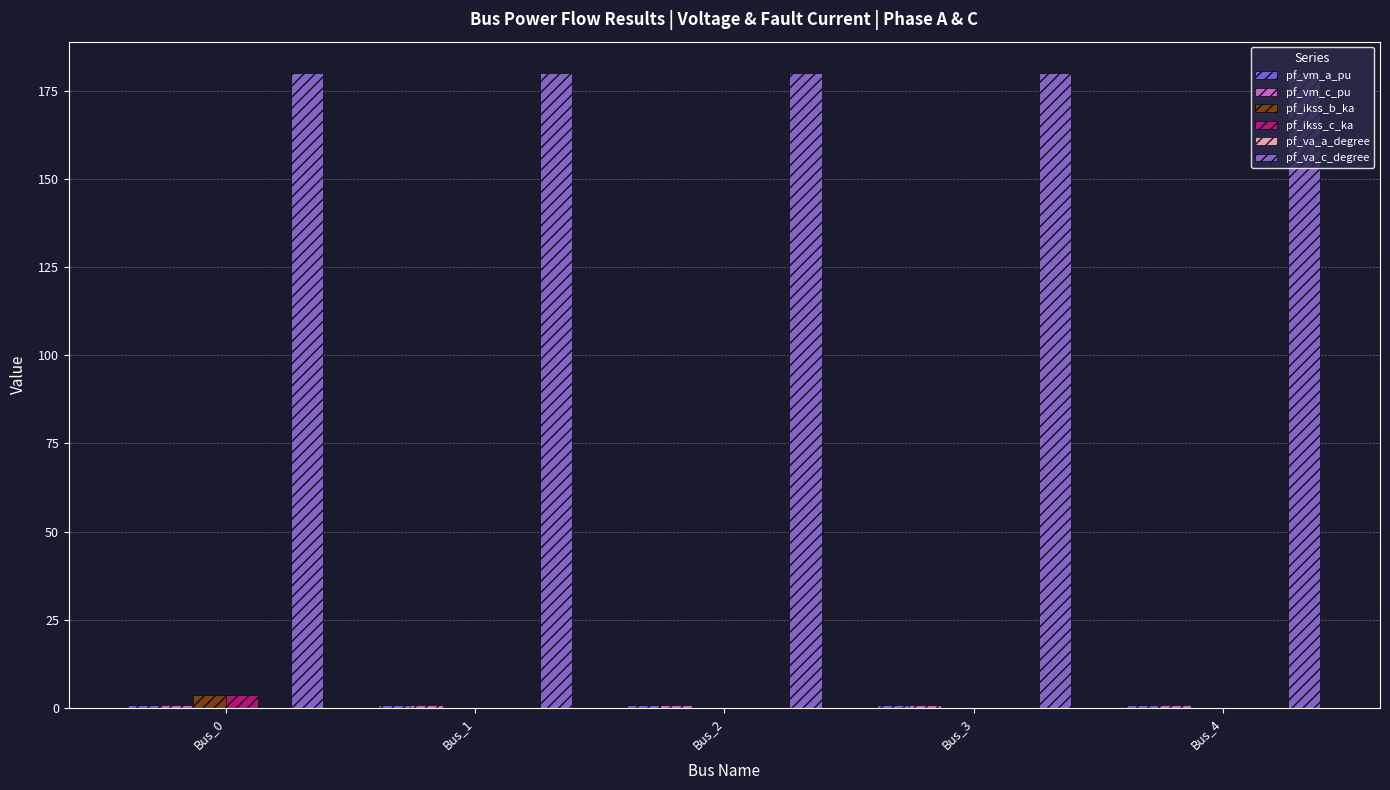

Rank the categories by pf_va_c_degree value from highest to lowest.

Bus_0, Bus_1, Bus_2, Bus_3, Bus_4